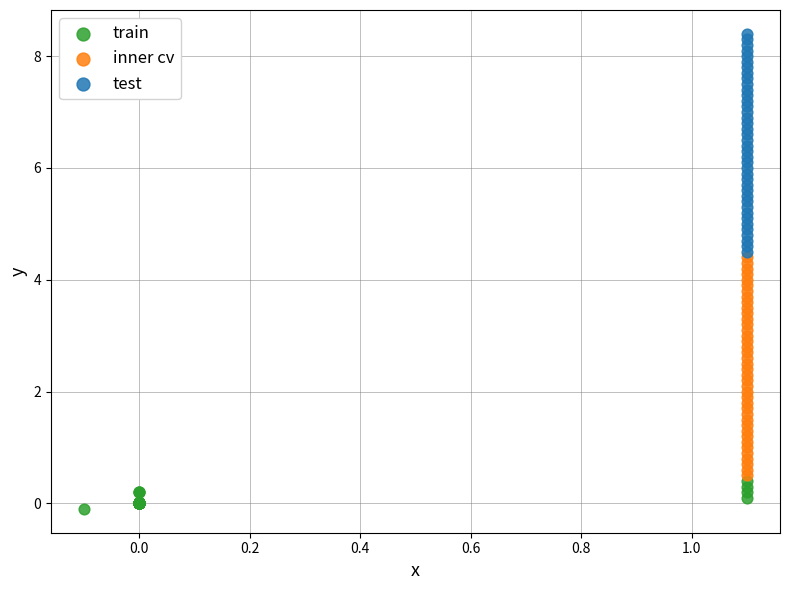

Which series reaches the maximum Y coordinate?

test